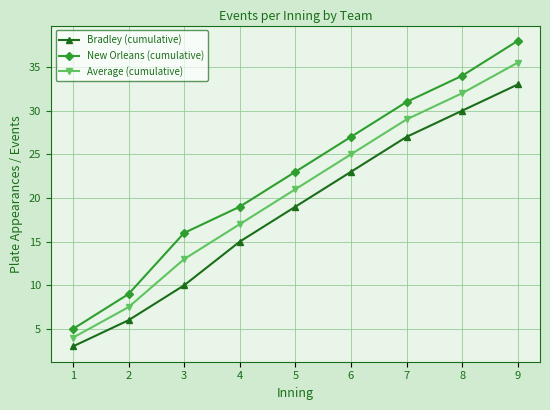

How many values in the Bradley (cumulative) series are below 19?

4